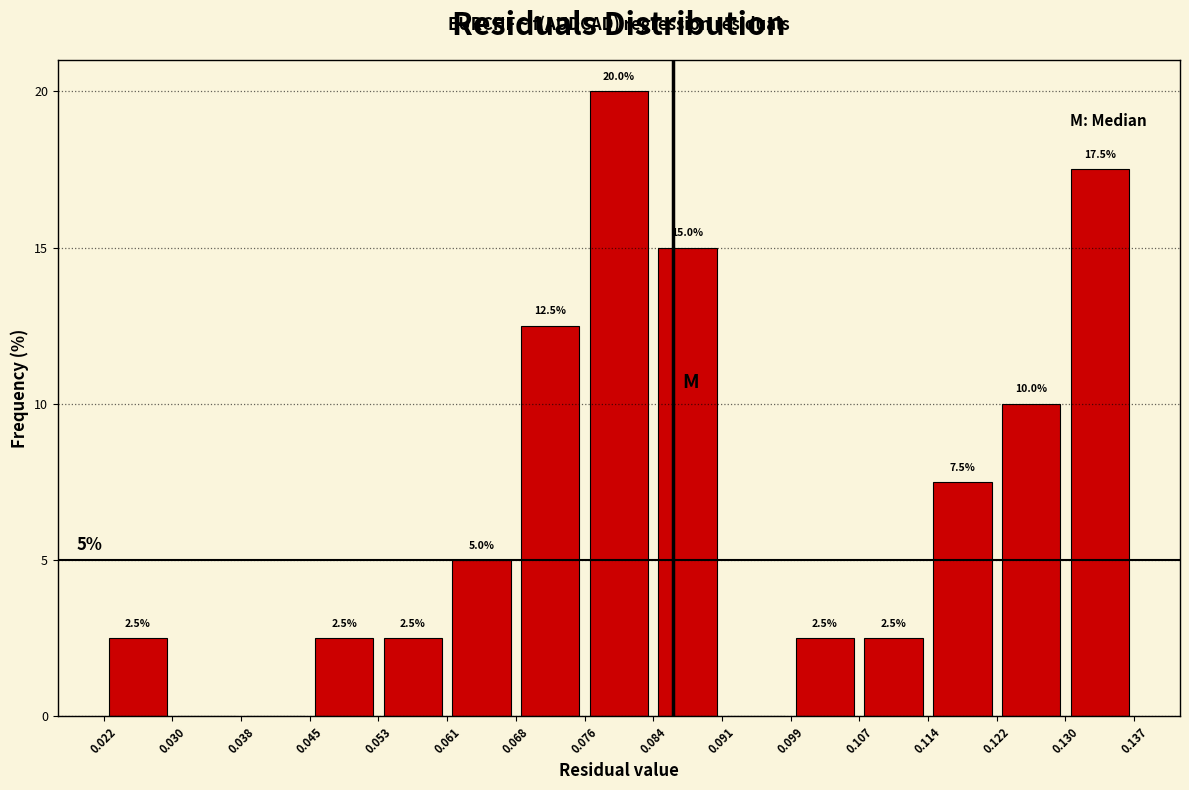

Over which range of the x-axis is the bar tallest?

0.076 to 0.084